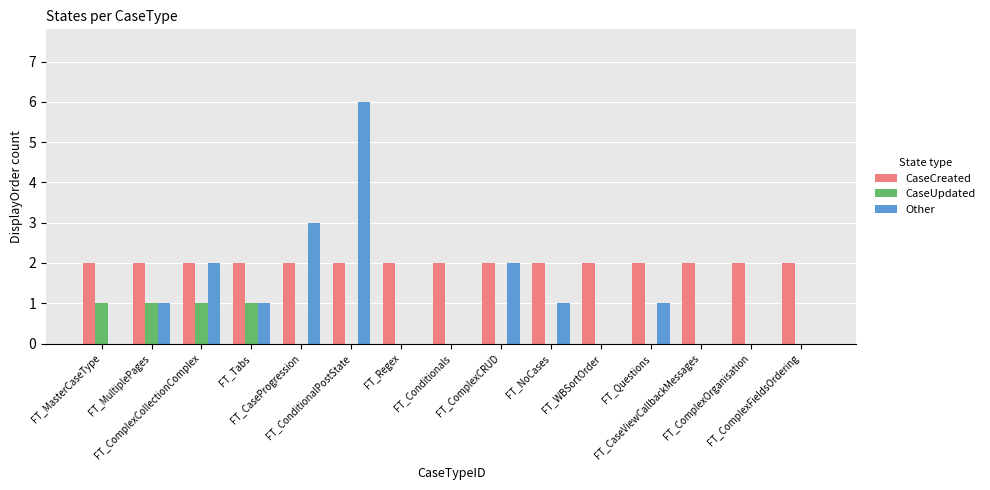

What is the maximum value shown in the chart?

6